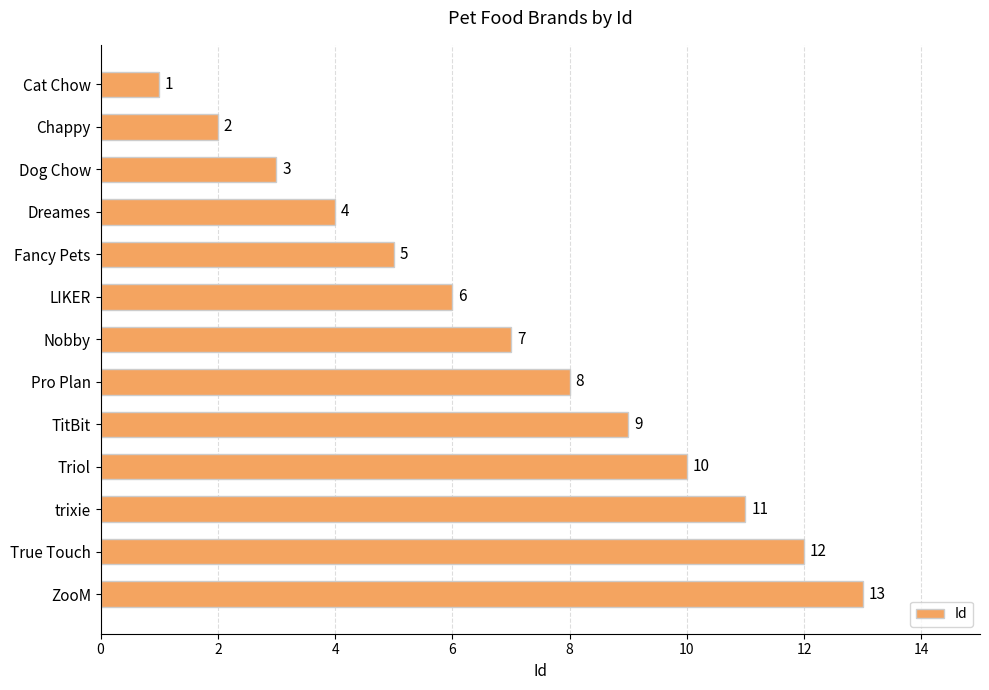

What is the change in value from Fancy Pets to Pro Plan?

+3